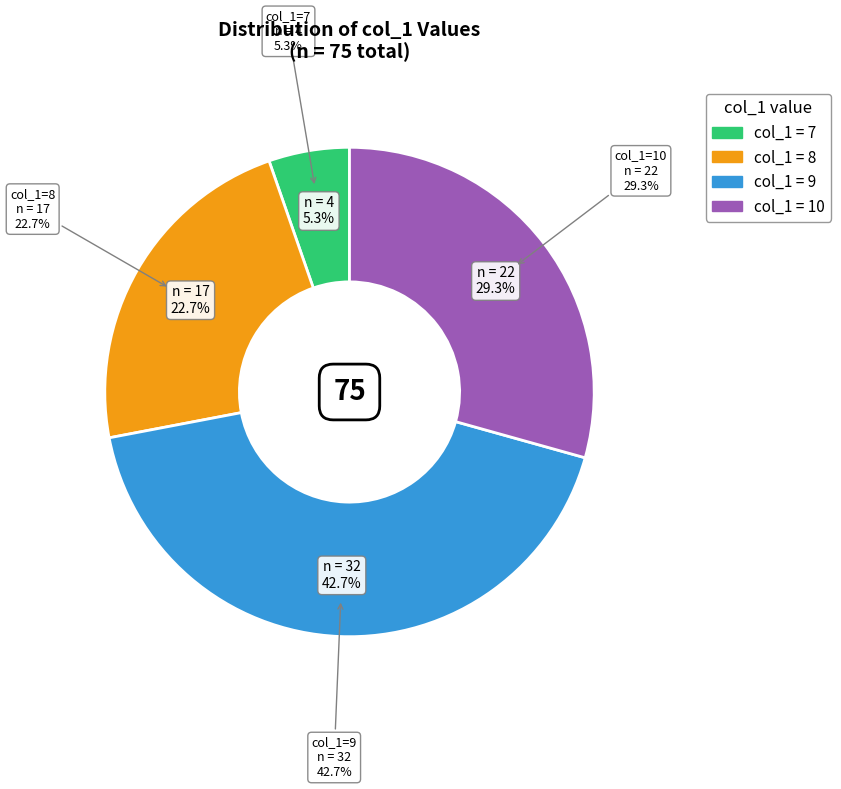

How much of the chart is everything except 10?

70.6%